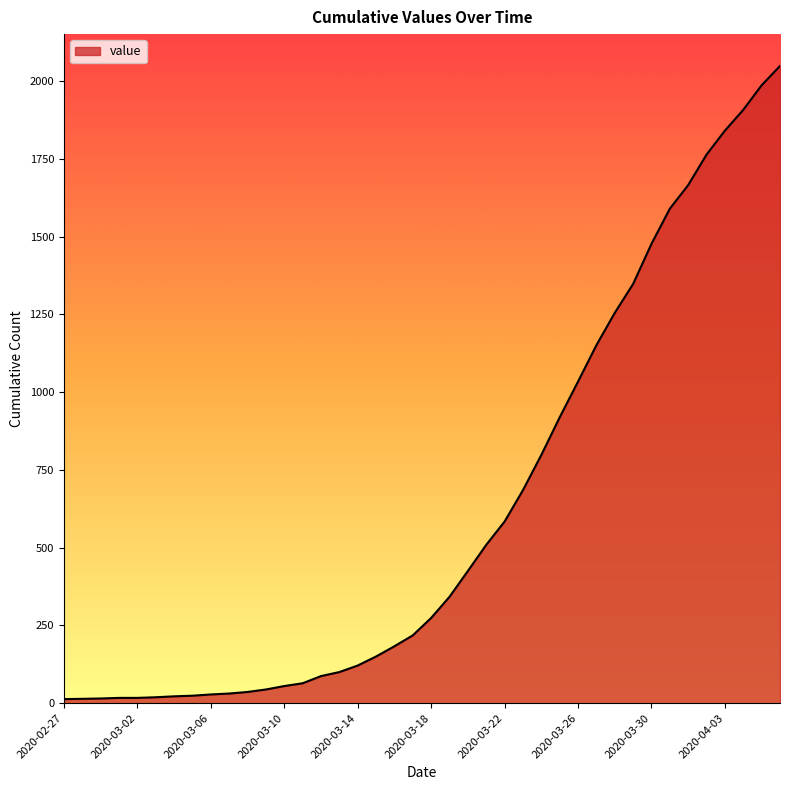

What is the greatest value displayed?

2049